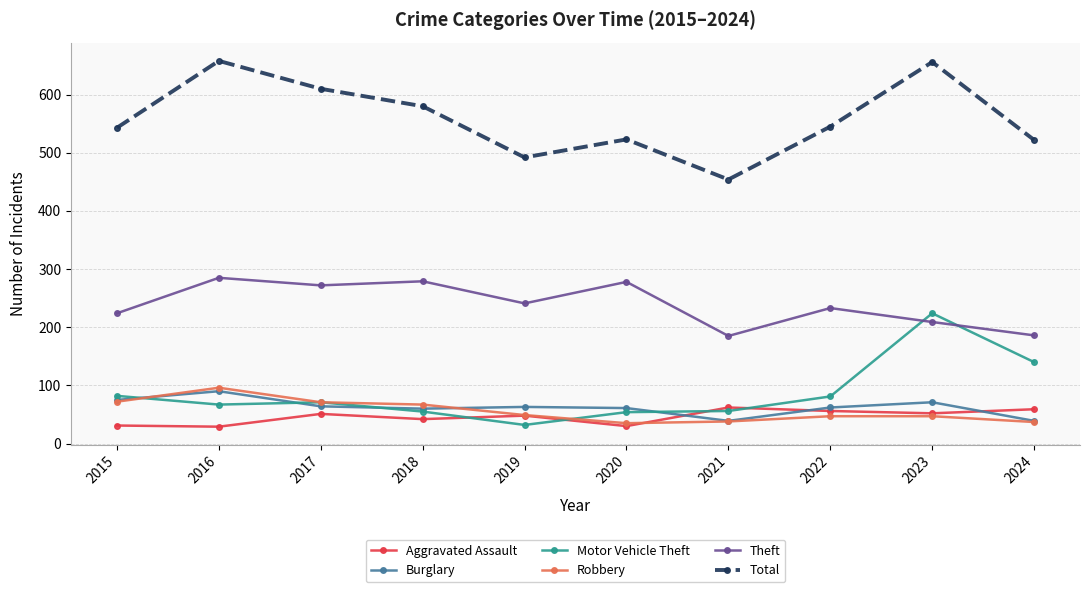

The value of Total at 2017 is 610. True or false?

True